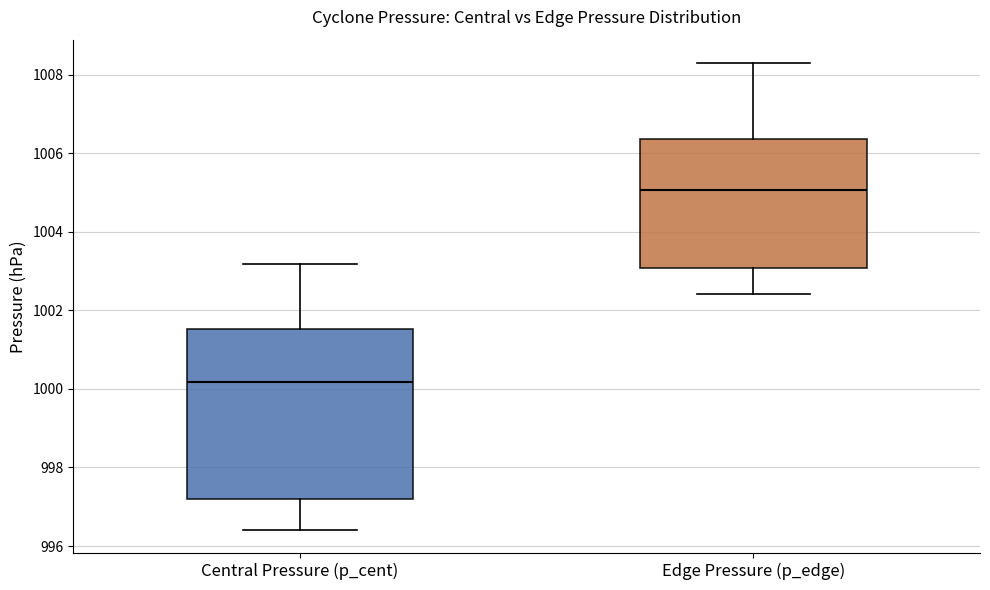

Where does the lower whisker of the box for Central Pressure (p_cent) end on the y-axis? The values are not printed on the chart, so give them approximately, as read against the axis.

996.4